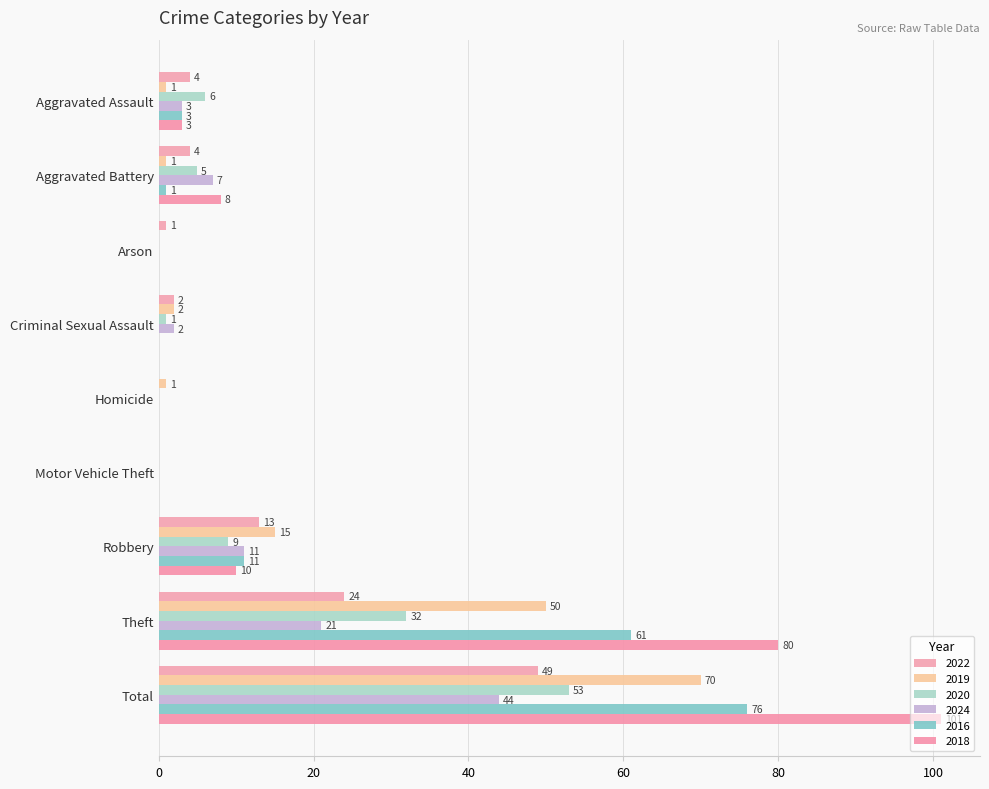

Reading left to right, what are all the values shown in this chart?

2022: Aggravated Assault=4	Aggravated Battery=4	Arson=1	Criminal Sexual Assault=2	Homicide=0	Motor Vehicle Theft=0	Robbery=13	Theft=24	Total=49
2019: Aggravated Assault=1	Aggravated Battery=1	Arson=0	Criminal Sexual Assault=2	Homicide=1	Motor Vehicle Theft=0	Robbery=15	Theft=50	Total=70
2020: Aggravated Assault=6	Aggravated Battery=5	Arson=0	Criminal Sexual Assault=1	Homicide=0	Motor Vehicle Theft=0	Robbery=9	Theft=32	Total=53
2024: Aggravated Assault=3	Aggravated Battery=7	Arson=0	Criminal Sexual Assault=2	Homicide=0	Motor Vehicle Theft=0	Robbery=11	Theft=21	Total=44
2016: Aggravated Assault=3	Aggravated Battery=1	Arson=0	Criminal Sexual Assault=0	Homicide=0	Motor Vehicle Theft=0	Robbery=11	Theft=61	Total=76
2018: Aggravated Assault=3	Aggravated Battery=8	Arson=0	Criminal Sexual Assault=0	Homicide=0	Motor Vehicle Theft=0	Robbery=10	Theft=80	Total=101